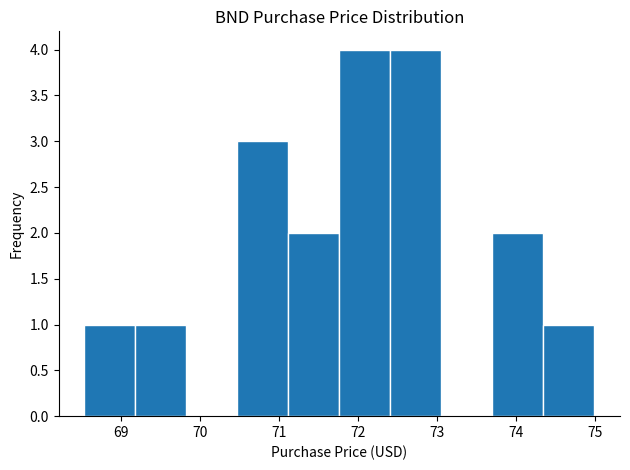

Reading left to right, transcribe this chart: for each bar, give the range it covers on the x-axis and its height. Neither the bar edges nor the heights are printed on the chart, so give them approximately, as read against the axes.

68.5 to 69.2: 1
69.2 to 69.8: 1
69.8 to 70.5: 0
70.5 to 71.1: 3
71.1 to 71.8: 2
71.8 to 72.4: 4
72.4 to 73.1: 4
73.1 to 73.7: 0
73.7 to 74.3: 2
74.3 to 75.0: 1